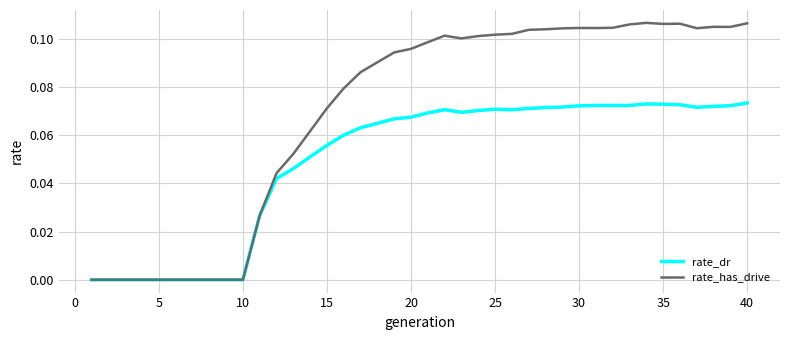

Rank the series by their maximum value, from highest to lowest.

rate_has_drive, rate_dr